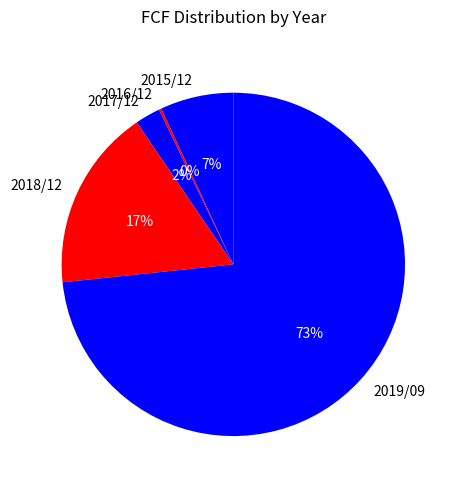

What is the majority slice?

2019/09